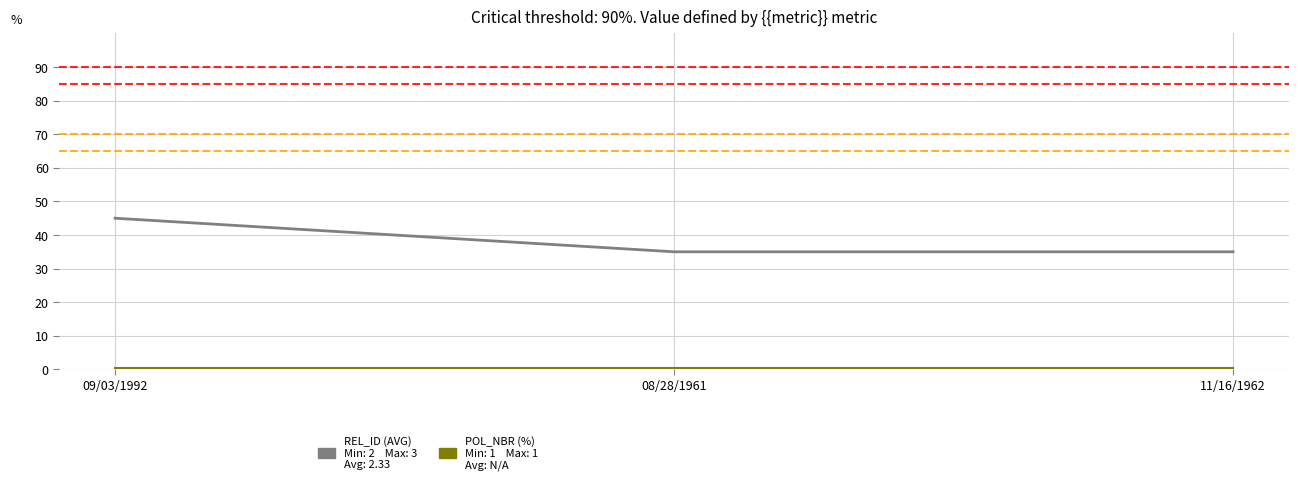

What is the maximum value shown in the chart?

45.0